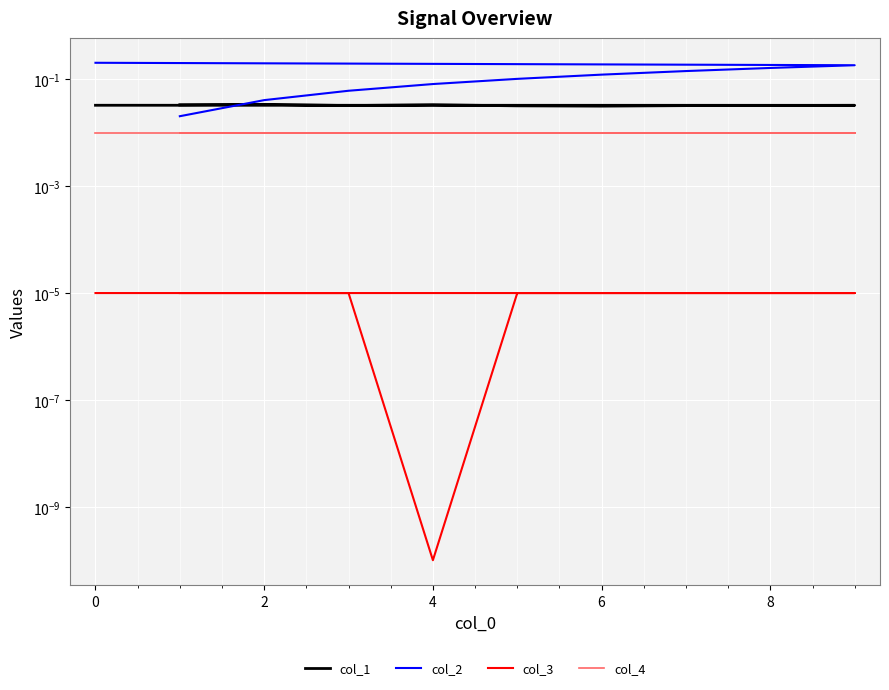

Rank the series at 8 from highest to lowest value.

col_2, col_1, col_4, col_3